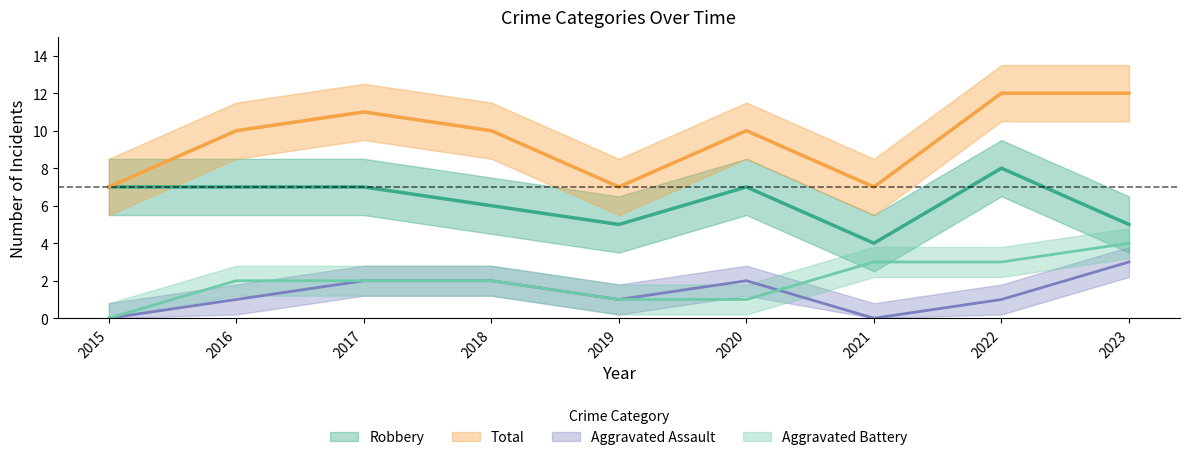

Reading right to left, list all the values displayed in this chart.

Aggravated Assault: 2023=3	2022=1	2021=0	2020=2	2019=1	2018=2	2017=2	2016=1	2015=0
Aggravated Battery: 2023=4	2022=3	2021=3	2020=1	2019=1	2018=2	2017=2	2016=2	2015=0
Robbery: 2023=5	2022=8	2021=4	2020=7	2019=5	2018=6	2017=7	2016=7	2015=7
Total: 2023=12	2022=12	2021=7	2020=10	2019=7	2018=10	2017=11	2016=10	2015=7